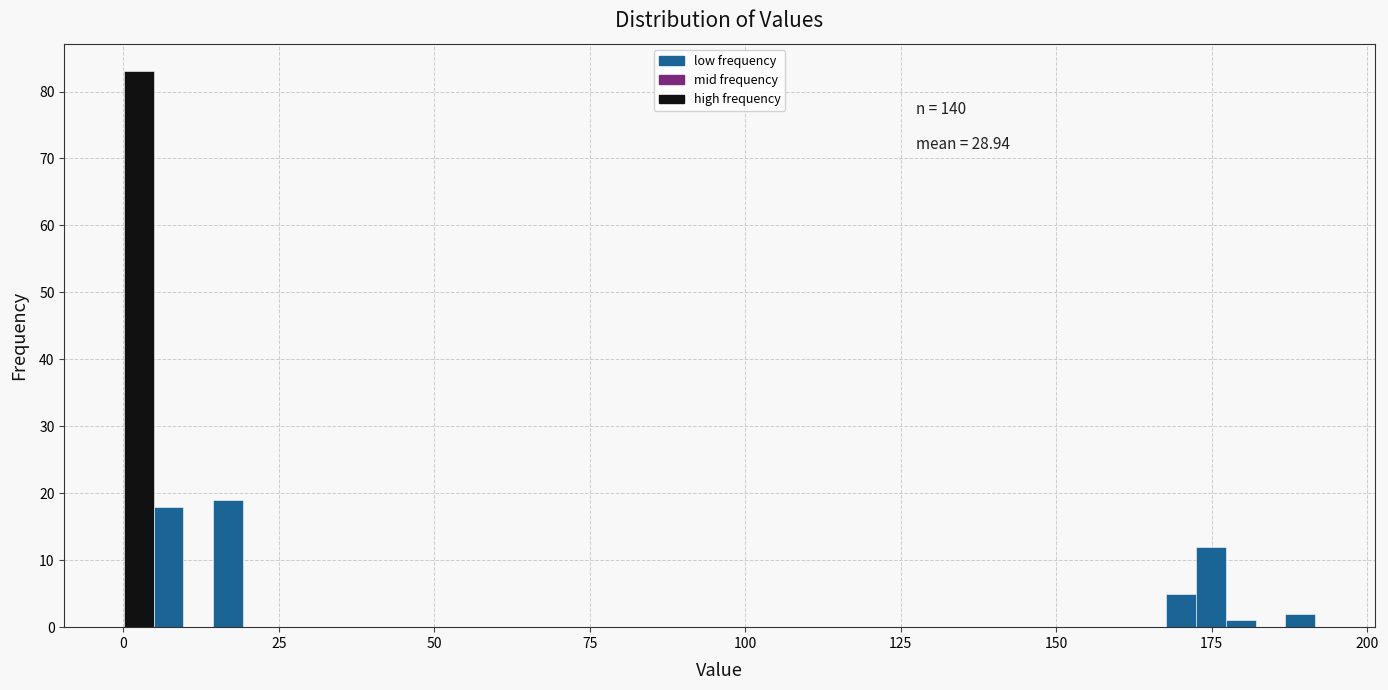

Around what value on the x-axis is the tallest bar? Give the approximate position of its centre, as read against the axis.

0